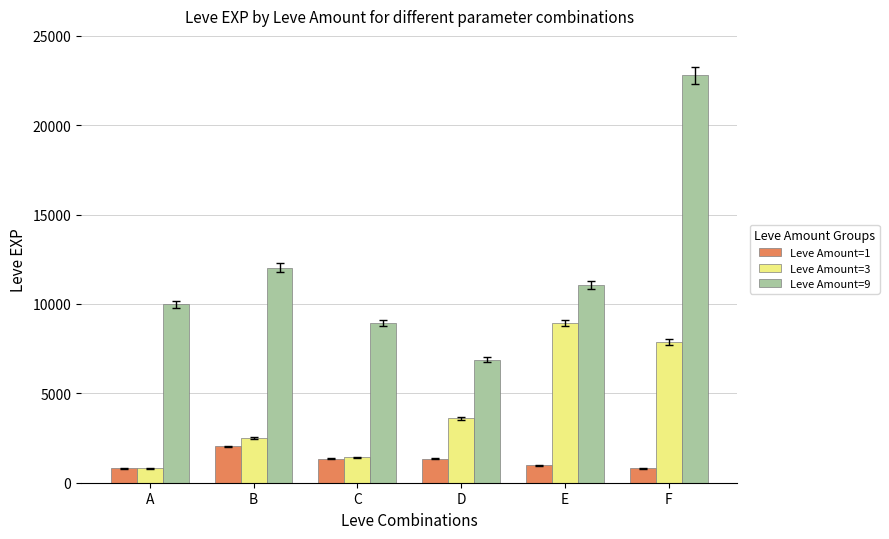

What is the minimum value shown in the chart?

800